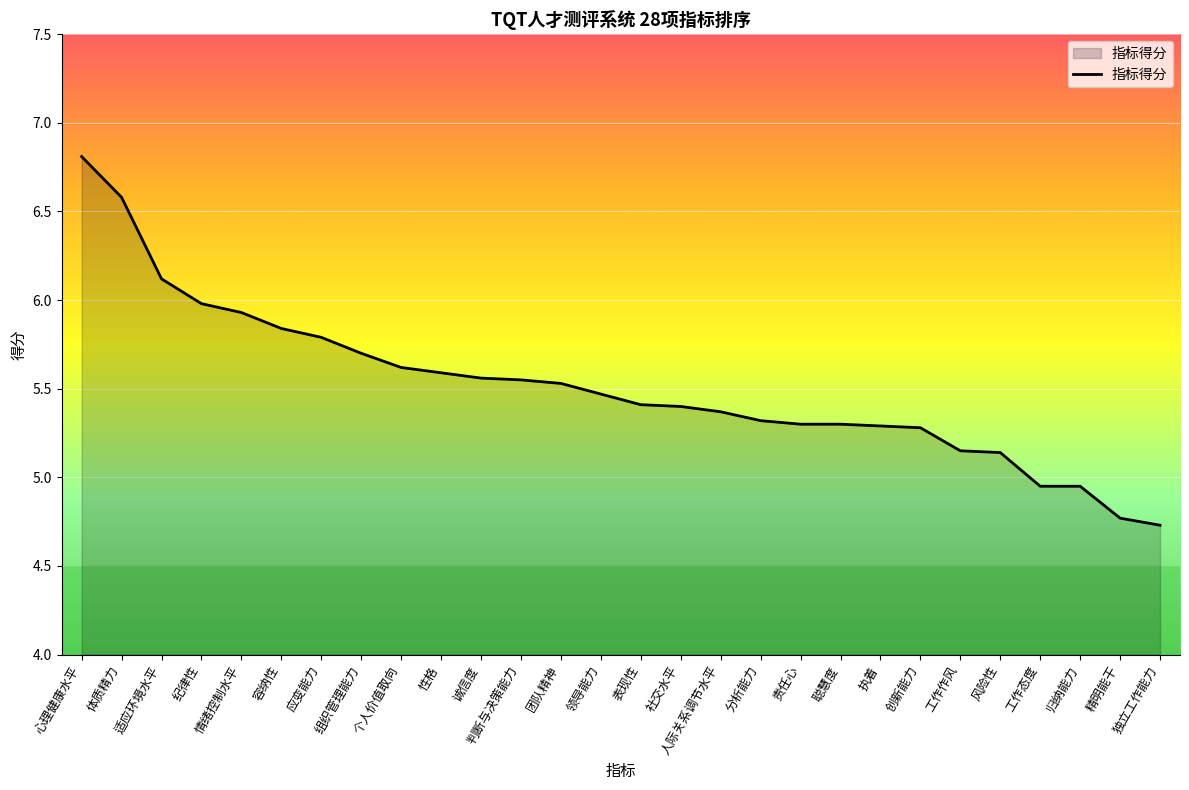

What position from the right is 体质精力?

27